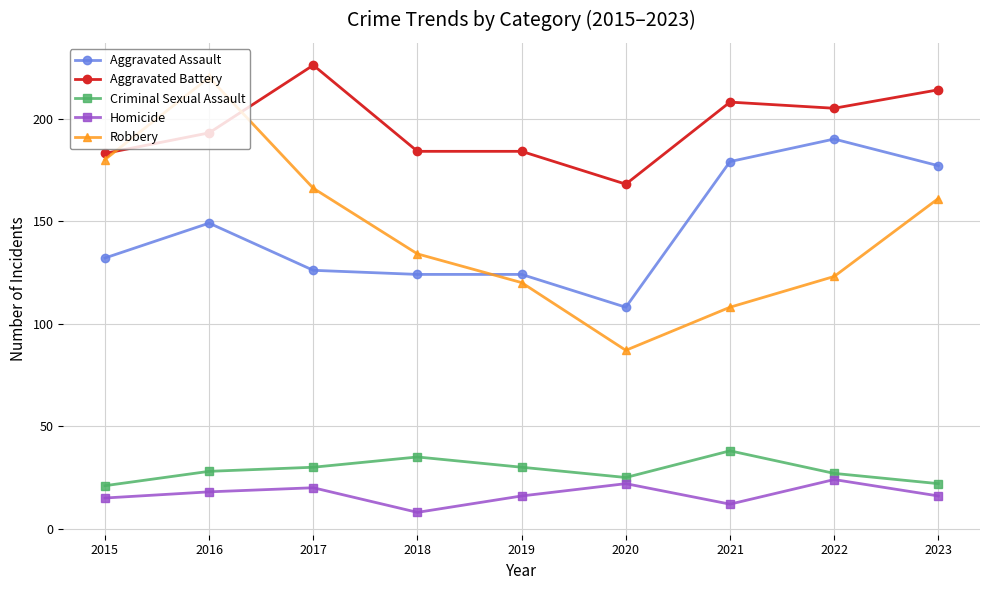

Which series has the largest total across all categories?

Aggravated Battery